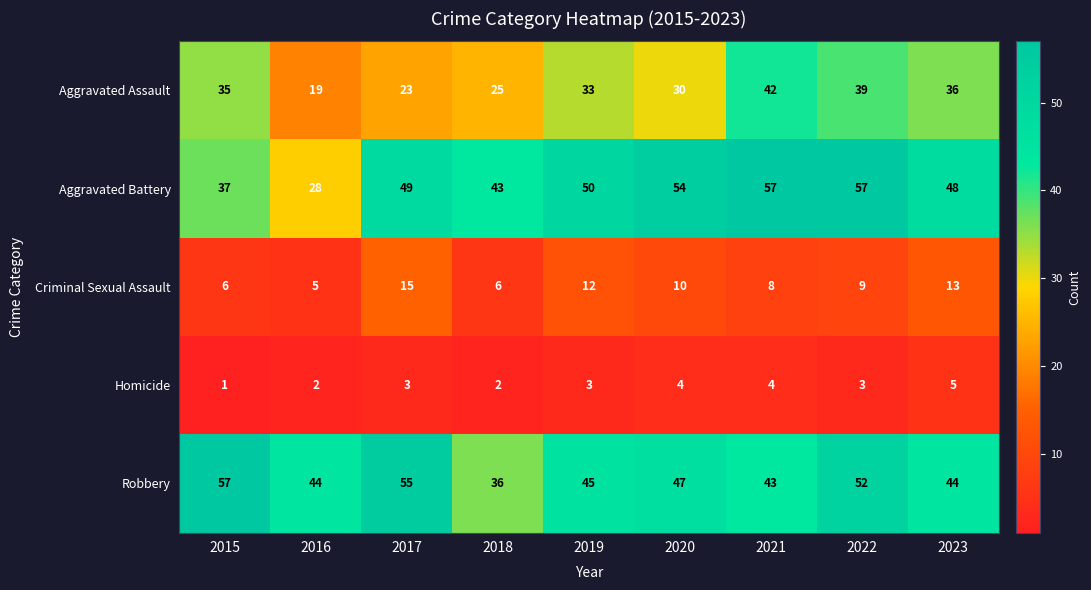

What is the minimum value for Robbery?

36